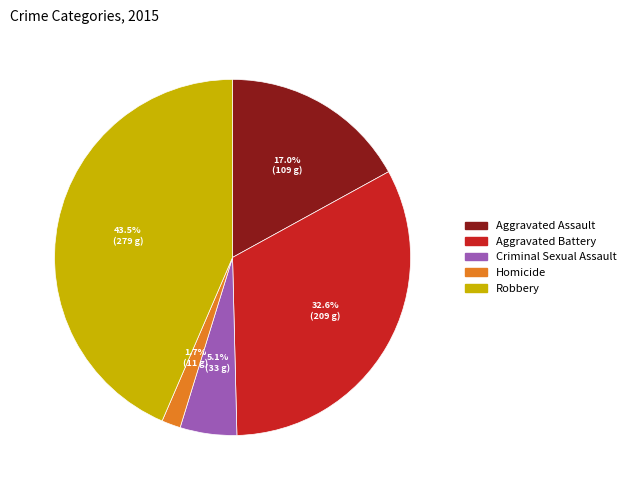

Is it true that Robbery is 56% of the pie?

False